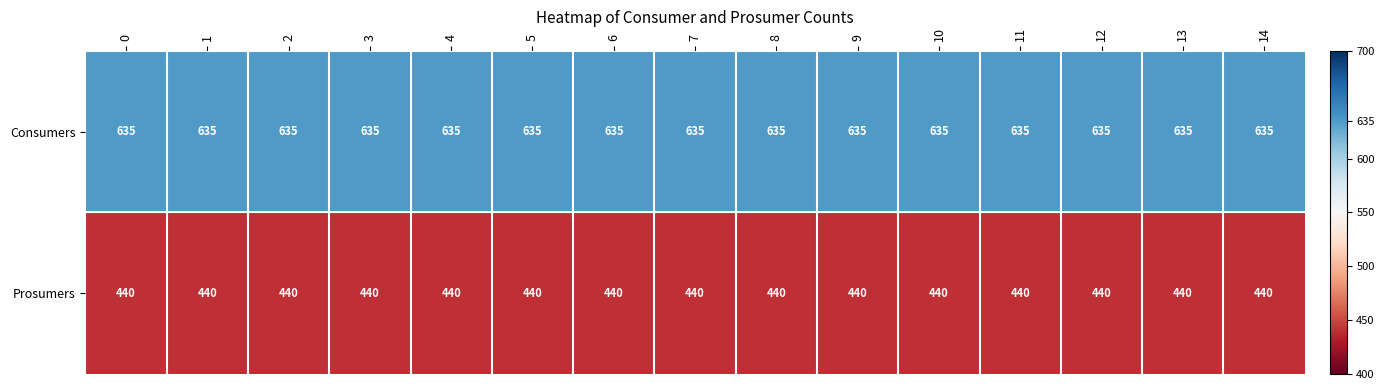

What is the average value of the Prosumers series?

440